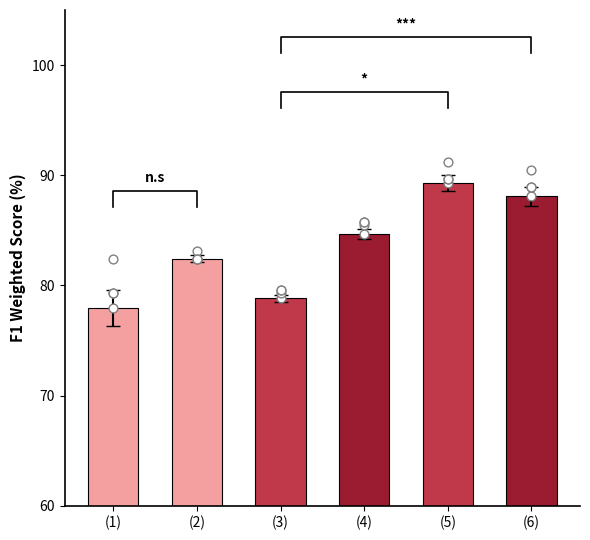

Approximately how many times larger is the value at (1) compared to (3)?

1.0